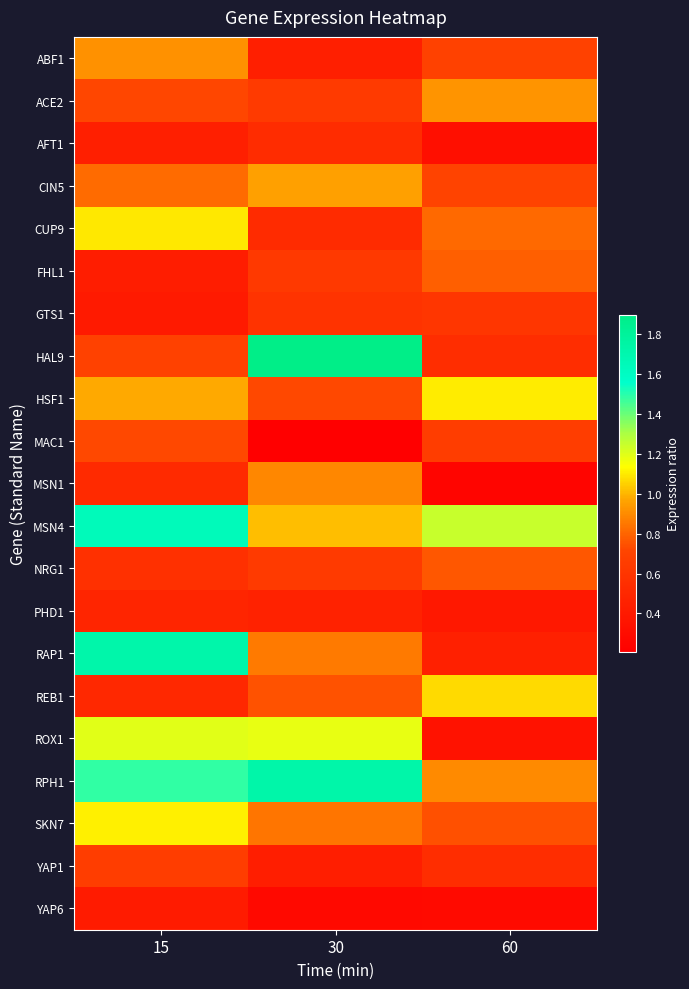

Count the number of categories in the chart.

3